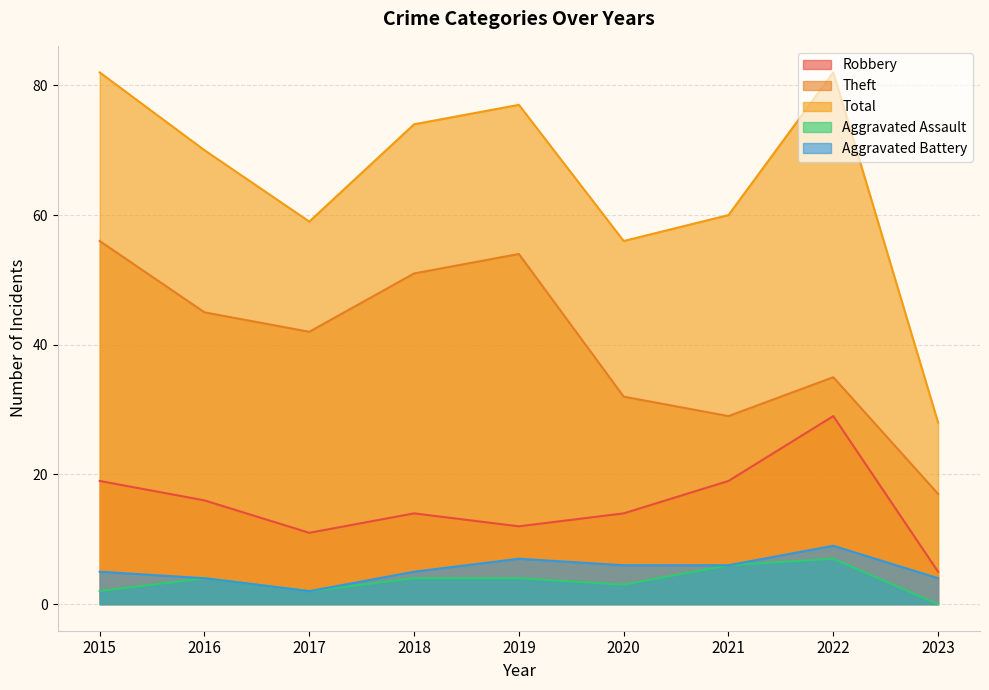

Which series has the largest total across all categories?

Total